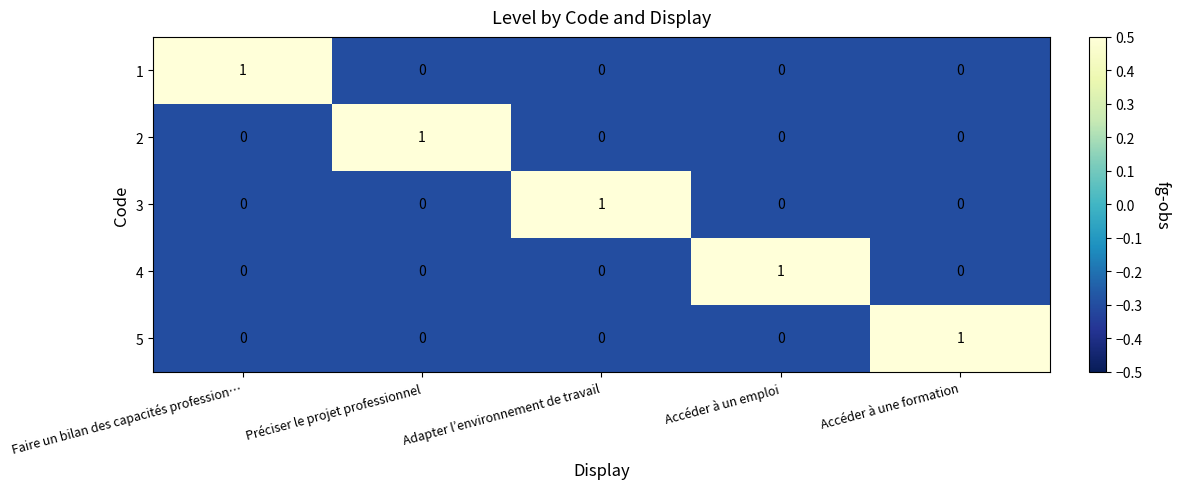

Reading left to right, transcribe all the data shown in this chart.

1: Faire un bilan des capacités profession…=1	Préciser le projet professionnel=0	Adapter l’environnement de travail=0	Accéder à un emploi=0	Accéder à une formation=0
2: Faire un bilan des capacités profession…=0	Préciser le projet professionnel=1	Adapter l’environnement de travail=0	Accéder à un emploi=0	Accéder à une formation=0
3: Faire un bilan des capacités profession…=0	Préciser le projet professionnel=0	Adapter l’environnement de travail=1	Accéder à un emploi=0	Accéder à une formation=0
4: Faire un bilan des capacités profession…=0	Préciser le projet professionnel=0	Adapter l’environnement de travail=0	Accéder à un emploi=1	Accéder à une formation=0
5: Faire un bilan des capacités profession…=0	Préciser le projet professionnel=0	Adapter l’environnement de travail=0	Accéder à un emploi=0	Accéder à une formation=1